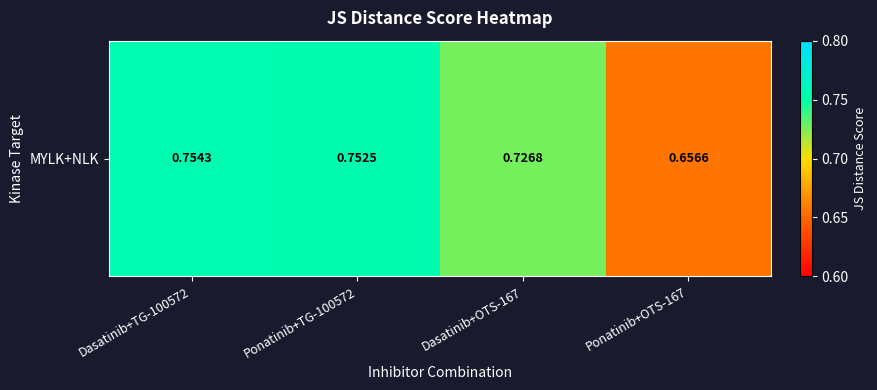

List the labels in order of value, smallest first.

Ponatinib+OTS-167, Dasatinib+OTS-167, Ponatinib+TG-100572, Dasatinib+TG-100572